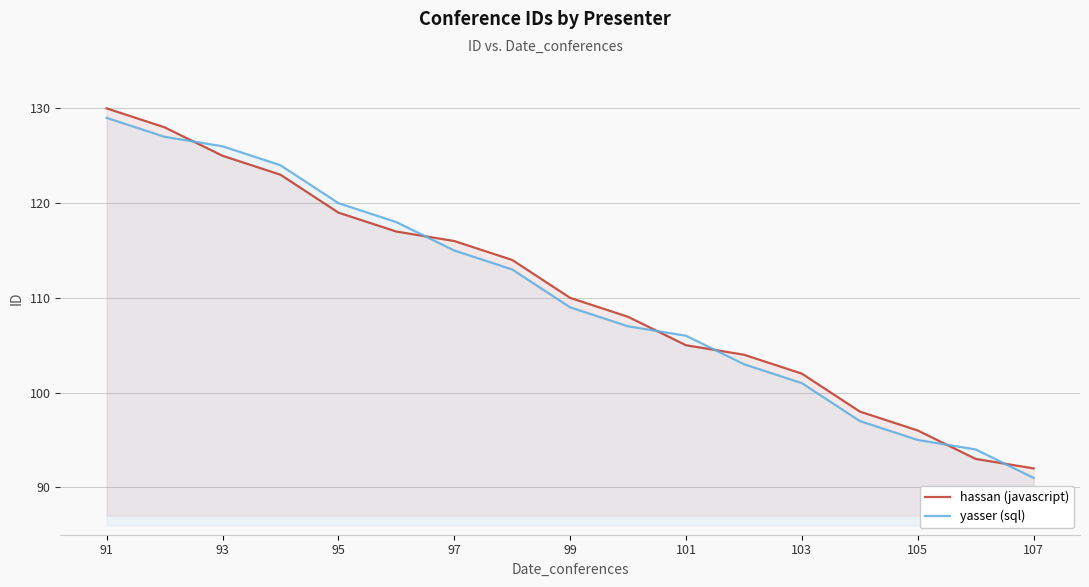

Which series ends up on top after the final intersection of yasser (sql) and hassan (javascript)?

hassan (javascript)